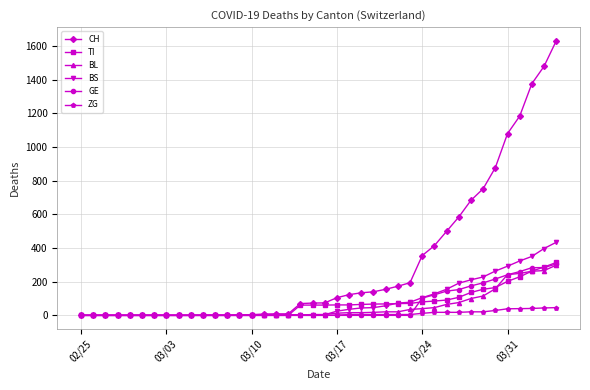

Which series has the largest total across all categories?

CH